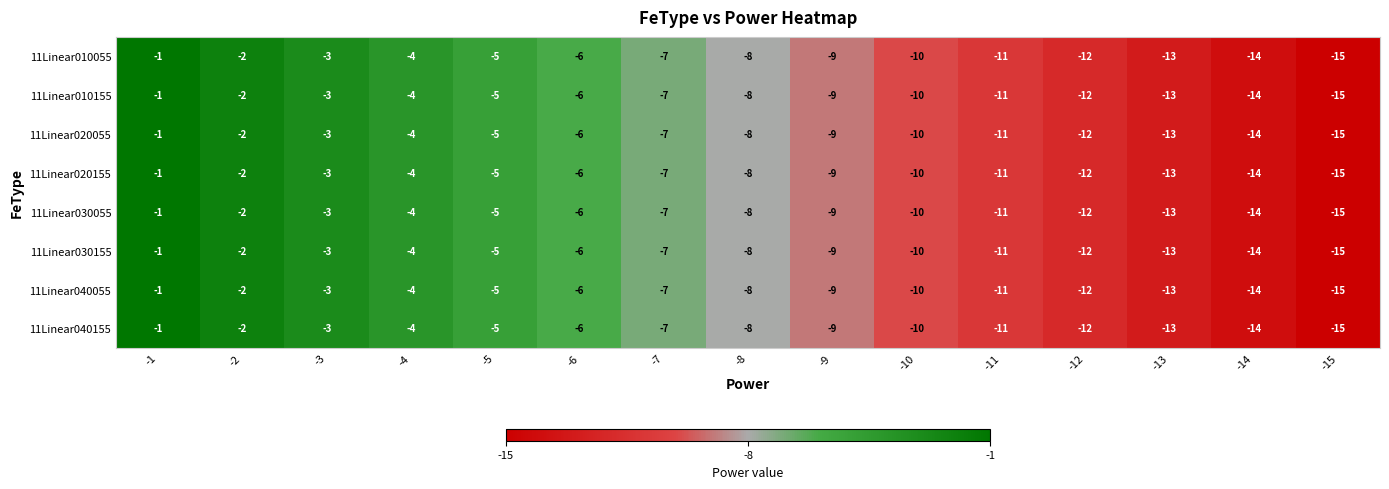

What is the average value of the 11Linear040055 series?

-8